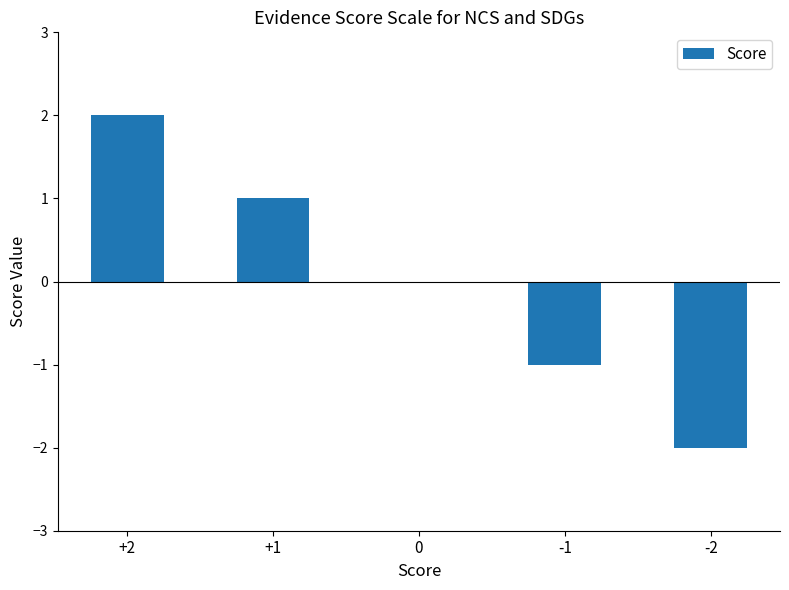

The value at +2 is 1. True or false?

False